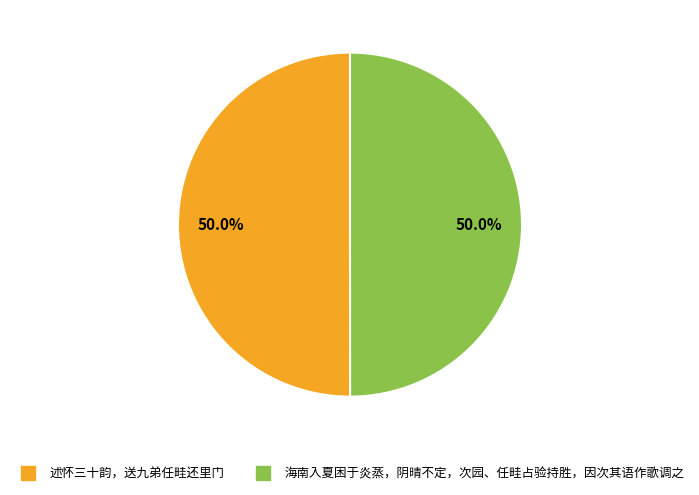

True or false: 海南入夏困于炎蒸，阴晴不定，次园、任畦占验持胜，因次其语作歌调之 accounts for 50% of the total.

True